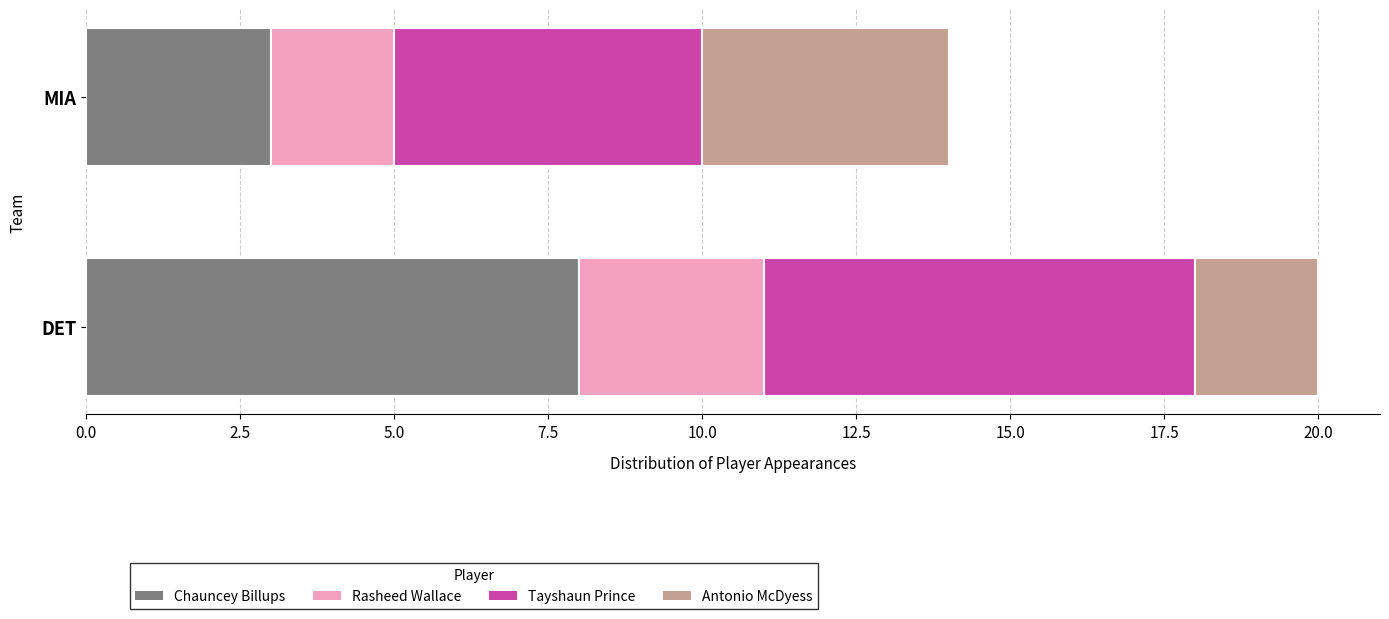

Rank the categories by Chauncey Billups value from highest to lowest.

DET, MIA